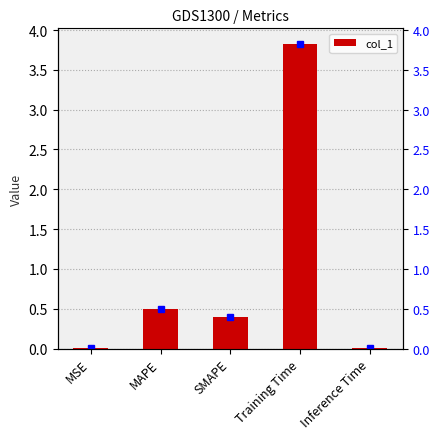

Which has a higher value, MAPE or Training Time?

Training Time